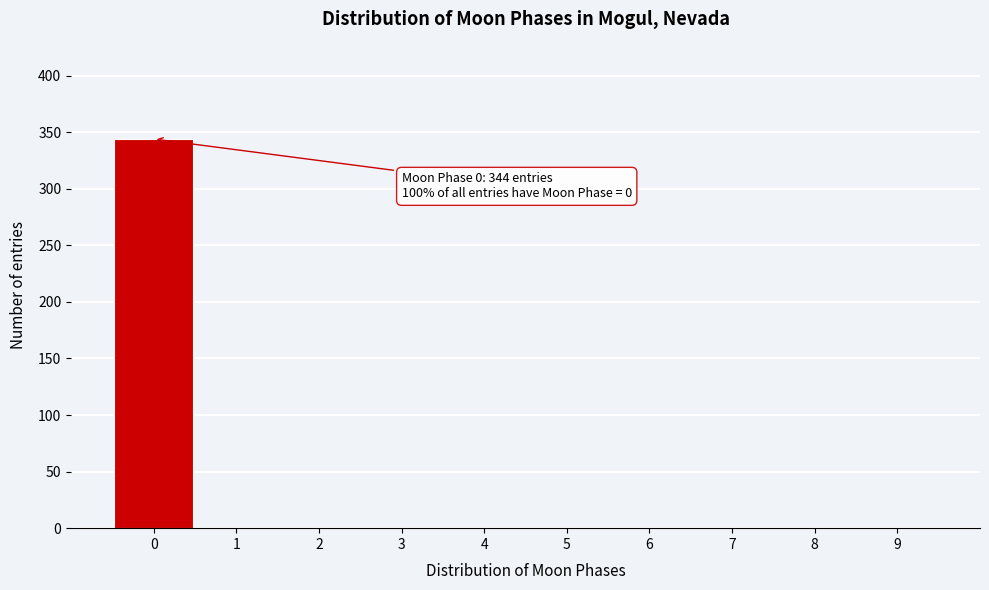

Reading right to left, list all the values displayed in this chart.

9=0	8=0	7=0	6=0	5=0	4=0	3=0	2=0	1=0	0=344